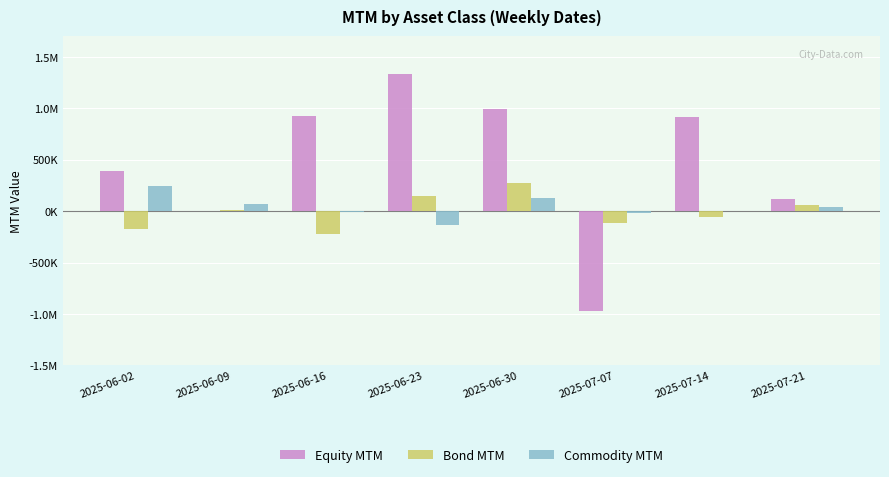

What is the difference between the maximum and minimum values in the Commodity MTM series?

375388.5